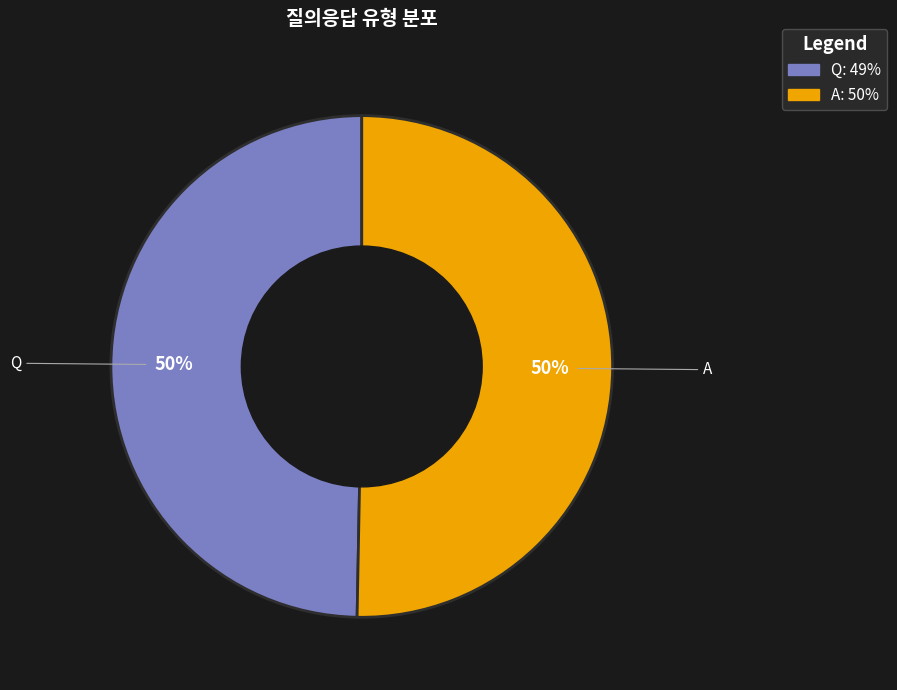

To the nearest percent, what percentage of the pie is Q?

50%